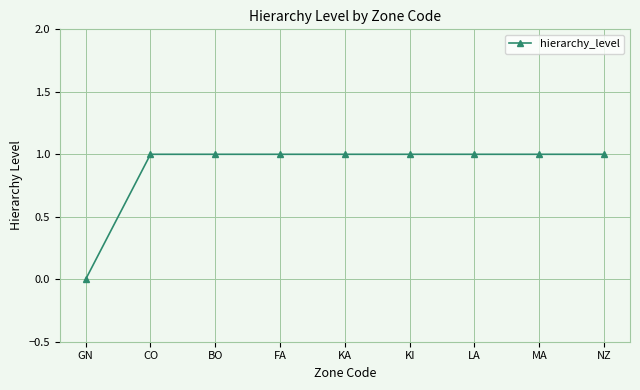

What position from the right is GN?

9